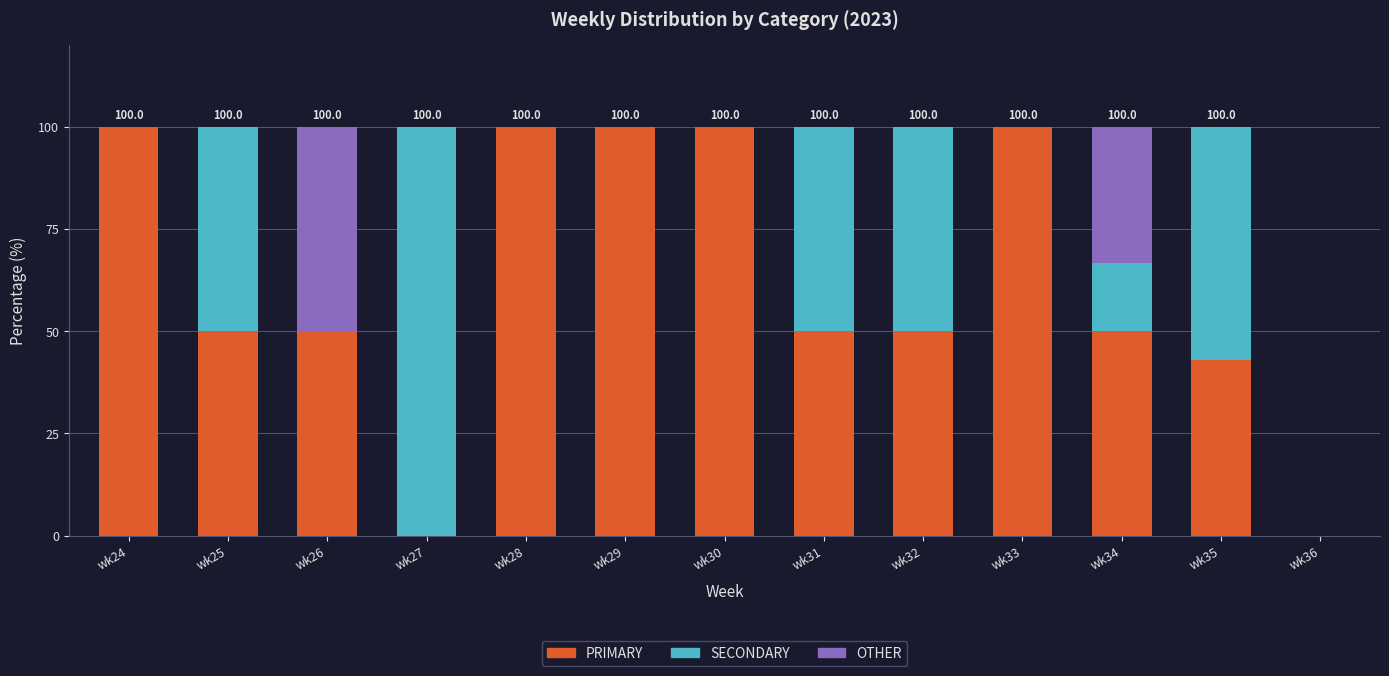

What is the total value across all series at wk34?

100.0